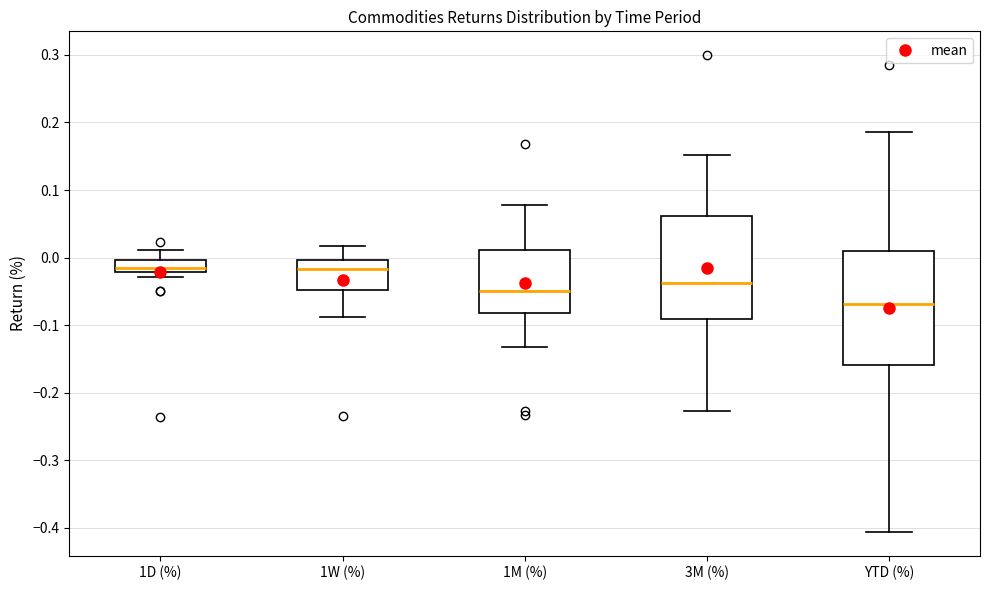

Where is the lower edge of the box for 1D (%) on the y-axis? The values are not printed on the chart, so give them approximately, as read against the axis.

-0.02